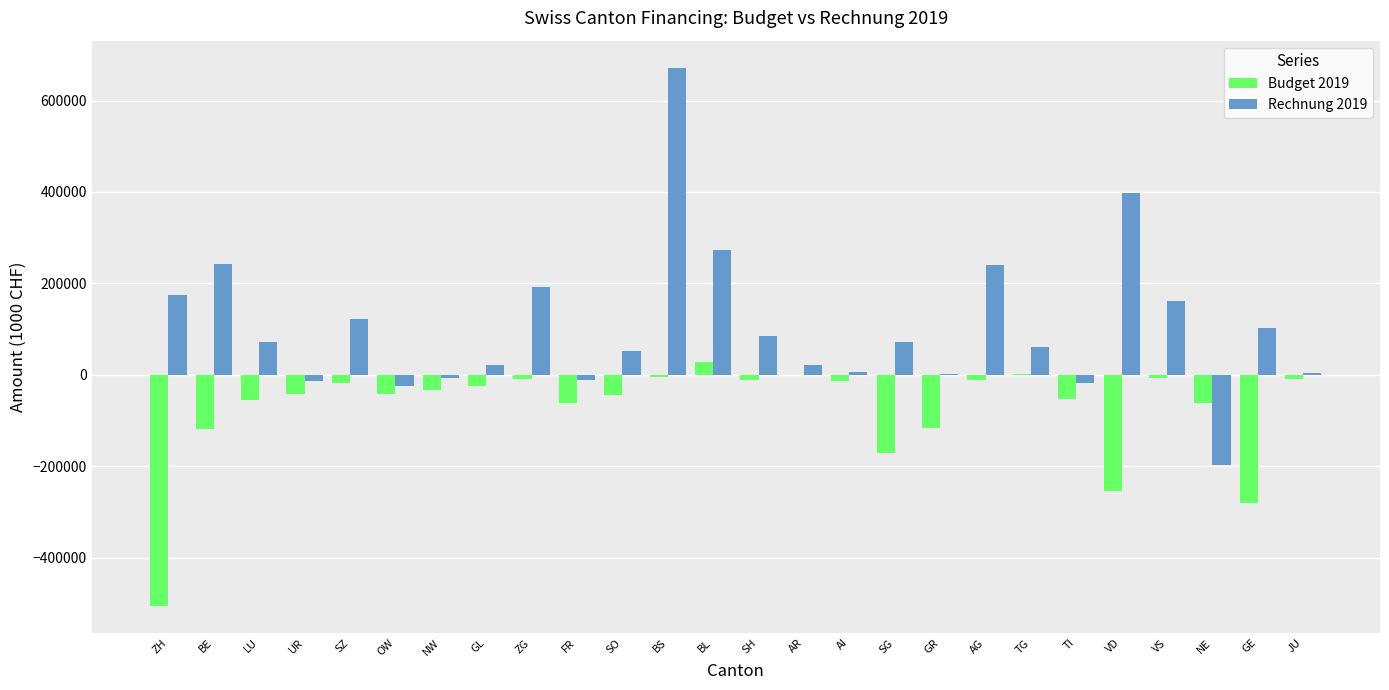

Are the bars horizontal?

No